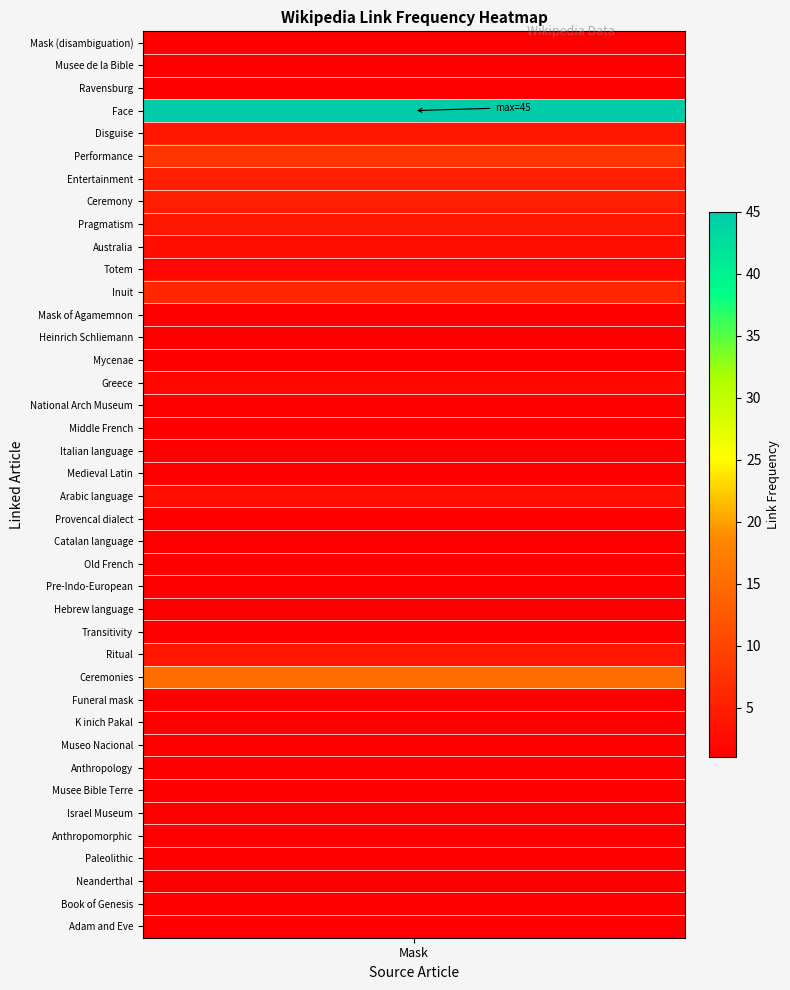

How many data points are above 1?

13